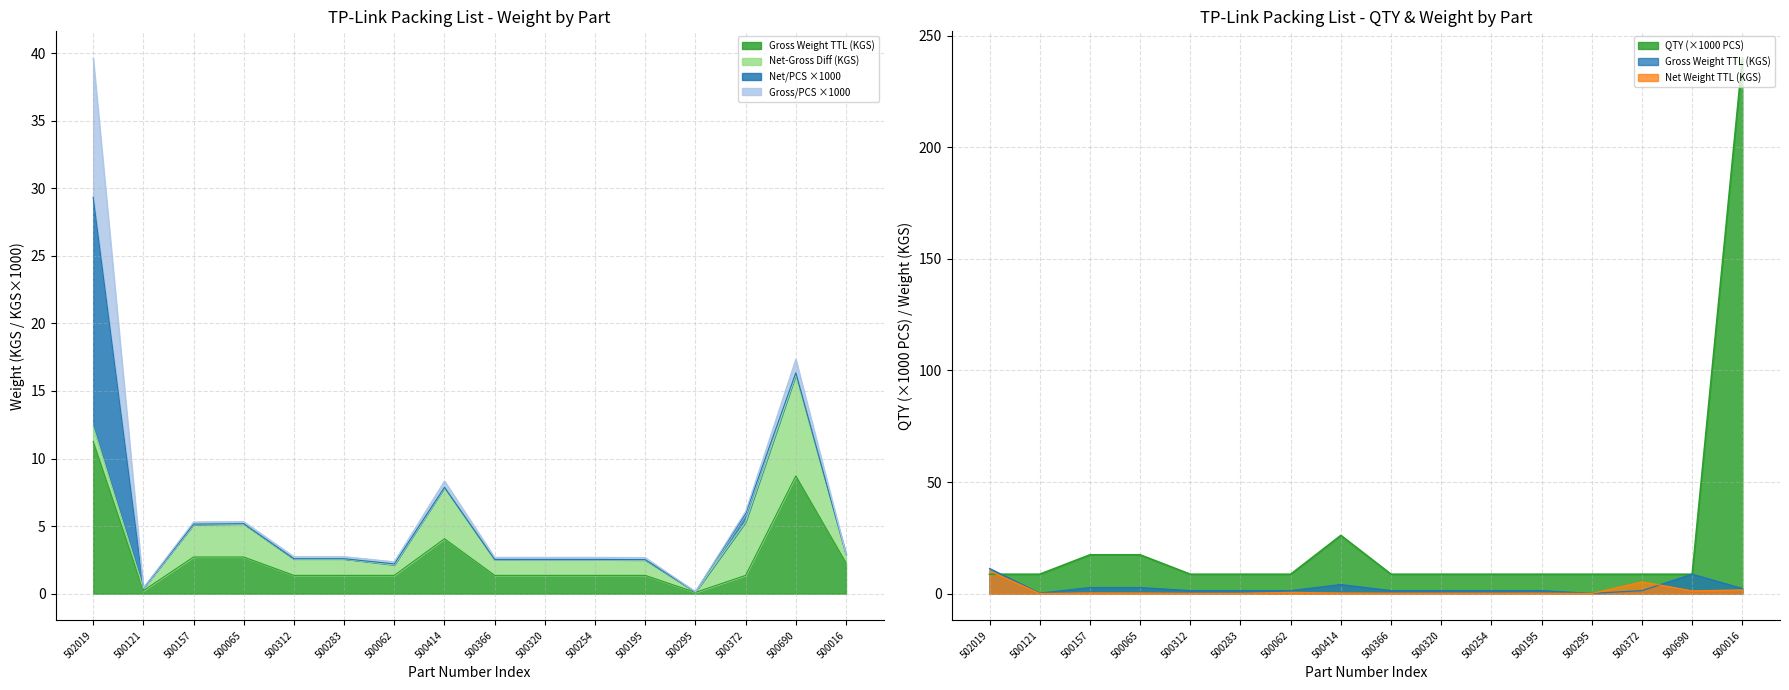

How many distinct data groups are displayed?

3